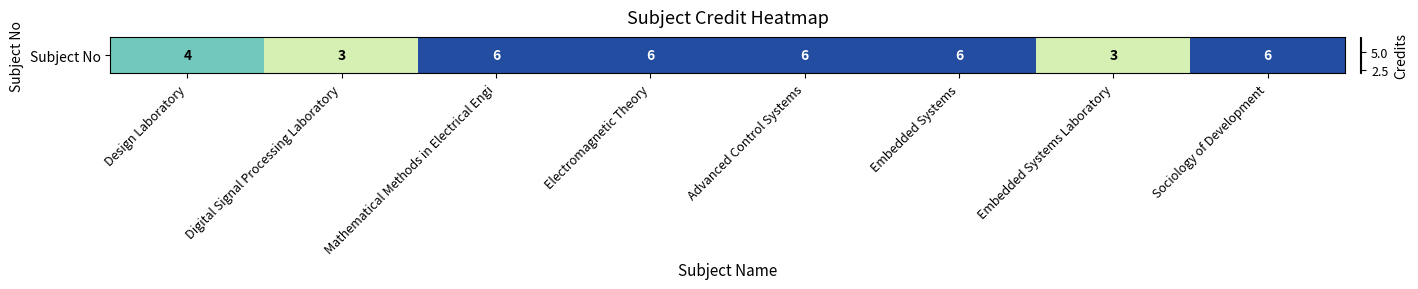

Rank the categories by value from highest to lowest.

Mathematical Methods in Electrical Engi, Electromagnetic Theory, Advanced Control Systems, Embedded Systems, Sociology of Development, Design Laboratory, Digital Signal Processing Laboratory, Embedded Systems Laboratory